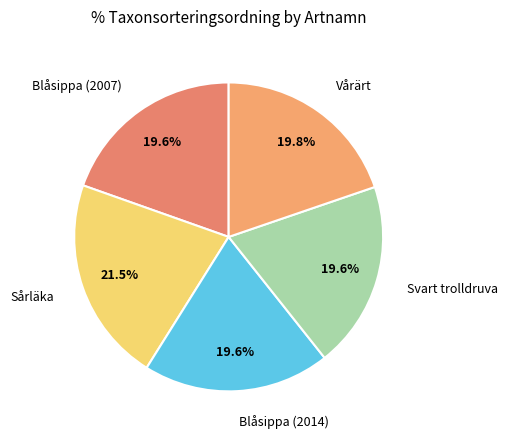

What percentage is the Blåsippa (2014) slice, to the nearest percent?

20%